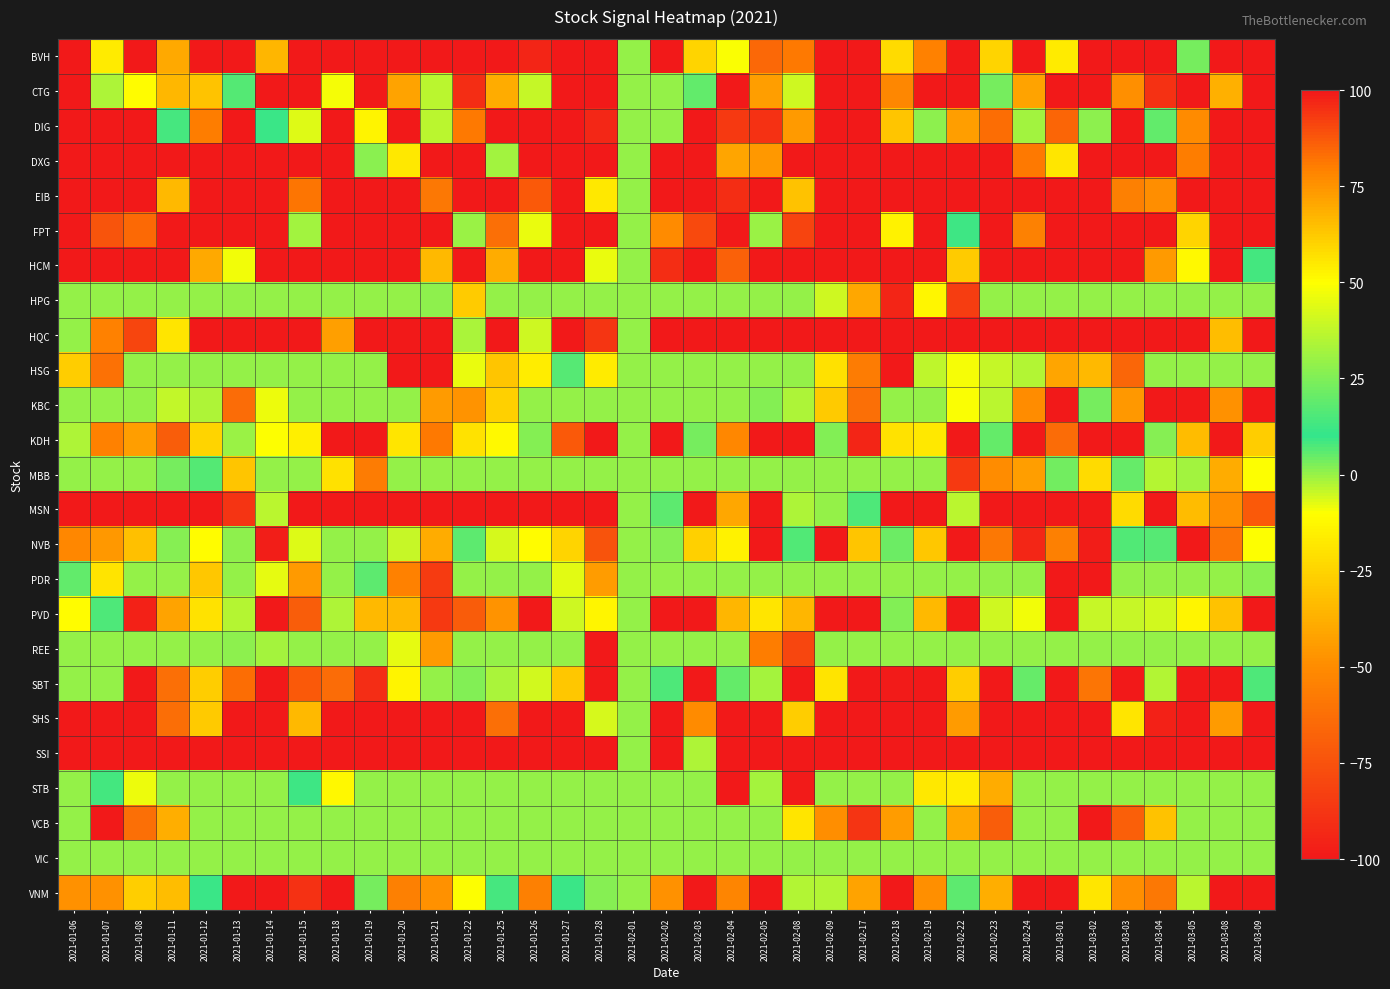

Reading right to left, list all the values displayed in this chart.

BVH: 2021-03-09=100	2021-03-08=100	2021-03-05=23	2021-03-04=100	2021-03-03=100	2021-03-02=100	2021-03-01=54	2021-02-24=100	2021-02-23=60	2021-02-22=100	2021-02-19=79	2021-02-18=58	2021-02-17=100	2021-02-09=100	2021-02-08=81	2021-02-05=-65	2021-02-04=49	2021-02-03=60	2021-02-02=100	2021-02-01=0	2021-01-28=100	2021-01-27=100	2021-01-26=97	2021-01-25=100	2021-01-22=100	2021-01-21=100	2021-01-20=100	2021-01-19=100	2021-01-18=100	2021-01-15=100	2021-01-14=67	2021-01-13=100	2021-01-12=100	2021-01-11=70	2021-01-08=100	2021-01-07=54	2021-01-06=100
CTG: 2021-03-09=100	2021-03-08=-37	2021-03-05=100	2021-03-04=95	2021-03-03=-49	2021-03-02=100	2021-03-01=-100	2021-02-24=-42	2021-02-23=23	2021-02-22=100	2021-02-19=100	2021-02-18=-52	2021-02-17=100	2021-02-09=100	2021-02-08=40	2021-02-05=-43	2021-02-04=100	2021-02-03=19	2021-02-02=0	2021-02-01=0	2021-01-28=-100	2021-01-27=100	2021-01-26=-4	2021-01-25=69	2021-01-22=96	2021-01-21=36	2021-01-20=-42	2021-01-19=100	2021-01-18=-9	2021-01-15=100	2021-01-14=100	2021-01-13=7	2021-01-12=64	2021-01-11=-35	2021-01-08=50	2021-01-07=-2	2021-01-06=100
DIG: 2021-03-09=100	2021-03-08=100	2021-03-05=77	2021-03-04=19	2021-03-03=100	2021-03-02=1	2021-03-01=85	2021-02-24=32	2021-02-23=83	2021-02-22=-43	2021-02-19=1	2021-02-18=-30	2021-02-17=100	2021-02-09=-100	2021-02-08=-45	2021-02-05=95	2021-02-04=93	2021-02-03=100	2021-02-02=0	2021-02-01=0	2021-01-28=-93	2021-01-27=100	2021-01-26=100	2021-01-25=100	2021-01-22=81	2021-01-21=36	2021-01-20=100	2021-01-19=-14	2021-01-18=100	2021-01-15=43	2021-01-14=11	2021-01-13=100	2021-01-12=80	2021-01-11=14	2021-01-08=100	2021-01-07=-100	2021-01-06=100
DXG: 2021-03-09=100	2021-03-08=100	2021-03-05=80	2021-03-04=100	2021-03-03=100	2021-03-02=100	2021-03-01=-18	2021-02-24=81	2021-02-23=100	2021-02-22=100	2021-02-19=100	2021-02-18=100	2021-02-17=100	2021-02-09=100	2021-02-08=100	2021-02-05=74	2021-02-04=71	2021-02-03=100	2021-02-02=100	2021-02-01=0	2021-01-28=100	2021-01-27=100	2021-01-26=100	2021-01-25=32	2021-01-22=100	2021-01-21=100	2021-01-20=55	2021-01-19=27	2021-01-18=100	2021-01-15=100	2021-01-14=100	2021-01-13=100	2021-01-12=100	2021-01-11=100	2021-01-08=100	2021-01-07=100	2021-01-06=100
EIB: 2021-03-09=100	2021-03-08=100	2021-03-05=100	2021-03-04=76	2021-03-03=-55	2021-03-02=100	2021-03-01=100	2021-02-24=100	2021-02-23=100	2021-02-22=100	2021-02-19=100	2021-02-18=100	2021-02-17=100	2021-02-09=100	2021-02-08=-31	2021-02-05=100	2021-02-04=96	2021-02-03=100	2021-02-02=100	2021-02-01=0	2021-01-28=55	2021-01-27=100	2021-01-26=87	2021-01-25=100	2021-01-22=100	2021-01-21=-58	2021-01-20=100	2021-01-19=100	2021-01-18=100	2021-01-15=82	2021-01-14=100	2021-01-13=100	2021-01-12=100	2021-01-11=66	2021-01-08=100	2021-01-07=100	2021-01-06=100
FPT: 2021-03-09=100	2021-03-08=100	2021-03-05=-25	2021-03-04=100	2021-03-03=-100	2021-03-02=100	2021-03-01=100	2021-02-24=-54	2021-02-23=100	2021-02-22=12	2021-02-19=100	2021-02-18=53	2021-02-17=100	2021-02-09=100	2021-02-08=-81	2021-02-05=30	2021-02-04=100	2021-02-03=90	2021-02-02=77	2021-02-01=0	2021-01-28=100	2021-01-27=100	2021-01-26=46	2021-01-25=-62	2021-01-22=30	2021-01-21=100	2021-01-20=100	2021-01-19=100	2021-01-18=-100	2021-01-15=32	2021-01-14=100	2021-01-13=100	2021-01-12=100	2021-01-11=100	2021-01-08=84	2021-01-07=-74	2021-01-06=100
HCM: 2021-03-09=8	2021-03-08=100	2021-03-05=51	2021-03-04=-45	2021-03-03=100	2021-03-02=100	2021-03-01=100	2021-02-24=100	2021-02-23=100	2021-02-22=-28	2021-02-19=-100	2021-02-18=100	2021-02-17=100	2021-02-09=100	2021-02-08=100	2021-02-05=100	2021-02-04=-68	2021-02-03=100	2021-02-02=96	2021-02-01=0	2021-01-28=46	2021-01-27=100	2021-01-26=100	2021-01-25=69	2021-01-22=100	2021-01-21=66	2021-01-20=100	2021-01-19=100	2021-01-18=100	2021-01-15=100	2021-01-14=100	2021-01-13=47	2021-01-12=70	2021-01-11=100	2021-01-08=100	2021-01-07=100	2021-01-06=100
HPG: 2021-03-09=0	2021-03-08=0	2021-03-05=0	2021-03-04=0	2021-03-03=0	2021-03-02=0	2021-03-01=0	2021-02-24=0	2021-02-23=0	2021-02-22=-84	2021-02-19=-13	2021-02-18=97	2021-02-17=-40	2021-02-09=40	2021-02-08=0	2021-02-05=0	2021-02-04=0	2021-02-03=0	2021-02-02=0	2021-02-01=0	2021-01-28=0	2021-01-27=0	2021-01-26=0	2021-01-25=0	2021-01-22=-28	2021-01-21=28	2021-01-20=0	2021-01-19=0	2021-01-18=0	2021-01-15=0	2021-01-14=0	2021-01-13=0	2021-01-12=0	2021-01-11=0	2021-01-08=0	2021-01-07=0	2021-01-06=0
HQC: 2021-03-09=100	2021-03-08=65	2021-03-05=100	2021-03-04=100	2021-03-03=100	2021-03-02=100	2021-03-01=100	2021-02-24=100	2021-02-23=100	2021-02-22=100	2021-02-19=100	2021-02-18=100	2021-02-17=100	2021-02-09=100	2021-02-08=100	2021-02-05=100	2021-02-04=100	2021-02-03=100	2021-02-02=100	2021-02-01=0	2021-01-28=94	2021-01-27=100	2021-01-26=-5	2021-01-25=100	2021-01-22=33	2021-01-21=100	2021-01-20=100	2021-01-19=100	2021-01-18=72	2021-01-15=100	2021-01-14=100	2021-01-13=100	2021-01-12=100	2021-01-11=56	2021-01-08=91	2021-01-07=79	2021-01-06=0
HSG: 2021-03-09=0	2021-03-08=0	2021-03-05=0	2021-03-04=0	2021-03-03=-66	2021-03-02=66	2021-03-01=-41	2021-02-24=35	2021-02-23=-4	2021-02-22=48	2021-02-19=37	2021-02-18=100	2021-02-17=-57	2021-02-09=57	2021-02-08=0	2021-02-05=0	2021-02-04=0	2021-02-03=0	2021-02-02=0	2021-02-01=0	2021-01-28=-17	2021-01-27=17	2021-01-26=-16	2021-01-25=-30	2021-01-22=46	2021-01-21=-100	2021-01-20=100	2021-01-19=0	2021-01-18=0	2021-01-15=0	2021-01-14=0	2021-01-13=0	2021-01-12=0	2021-01-11=0	2021-01-08=0	2021-01-07=-61	2021-01-06=61
KBC: 2021-03-09=-100	2021-03-08=-48	2021-03-05=100	2021-03-04=-100	2021-03-03=74	2021-03-02=23	2021-03-01=100	2021-02-24=-50	2021-02-23=36	2021-02-22=49	2021-02-19=0	2021-02-18=0	2021-02-17=-62	2021-02-09=62	2021-02-08=-2	2021-02-05=2	2021-02-04=0	2021-02-03=0	2021-02-02=0	2021-02-01=0	2021-01-28=0	2021-01-27=0	2021-01-26=0	2021-01-25=-26	2021-01-22=-47	2021-01-21=73	2021-01-20=0	2021-01-19=0	2021-01-18=0	2021-01-15=0	2021-01-14=-8	2021-01-13=-64	2021-01-12=34	2021-01-11=38	2021-01-08=0	2021-01-07=0	2021-01-06=0
KDH: 2021-03-09=61	2021-03-08=100	2021-03-05=-33	2021-03-04=26	2021-03-03=100	2021-03-02=100	2021-03-01=-64	2021-02-24=100	2021-02-23=5	2021-02-22=100	2021-02-19=55	2021-02-18=-20	2021-02-17=97	2021-02-09=25	2021-02-08=100	2021-02-05=100	2021-02-04=78	2021-02-03=23	2021-02-02=100	2021-02-01=0	2021-01-28=100	2021-01-27=87	2021-01-26=2	2021-01-25=51	2021-01-22=-20	2021-01-21=81	2021-01-20=56	2021-01-19=100	2021-01-18=100	2021-01-15=-15	2021-01-14=-10	2021-01-13=30	2021-01-12=60	2021-01-11=-70	2021-01-08=-43	2021-01-07=79	2021-01-06=34
MBB: 2021-03-09=-10	2021-03-08=-39	2021-03-05=32	2021-03-04=-3	2021-03-03=20	2021-03-02=-22	2021-03-01=22	2021-02-24=-43	2021-02-23=-50	2021-02-22=93	2021-02-19=0	2021-02-18=0	2021-02-17=0	2021-02-09=0	2021-02-08=0	2021-02-05=0	2021-02-04=0	2021-02-03=0	2021-02-02=0	2021-02-01=0	2021-01-28=0	2021-01-27=0	2021-01-26=0	2021-01-25=0	2021-01-22=0	2021-01-21=0	2021-01-20=0	2021-01-19=-57	2021-01-18=57	2021-01-15=0	2021-01-14=0	2021-01-13=-30	2021-01-12=7	2021-01-11=23	2021-01-08=0	2021-01-07=0	2021-01-06=0
MSN: 2021-03-09=87	2021-03-08=76	2021-03-05=-33	2021-03-04=100	2021-03-03=58	2021-03-02=100	2021-03-01=100	2021-02-24=100	2021-02-23=100	2021-02-22=36	2021-02-19=100	2021-02-18=100	2021-02-17=15	2021-02-09=0	2021-02-08=-2	2021-02-05=100	2021-02-04=-40	2021-02-03=100	2021-02-02=6	2021-02-01=0	2021-01-28=100	2021-01-27=100	2021-01-26=100	2021-01-25=100	2021-01-22=100	2021-01-21=100	2021-01-20=100	2021-01-19=100	2021-01-18=-100	2021-01-15=100	2021-01-14=36	2021-01-13=-88	2021-01-12=100	2021-01-11=100	2021-01-08=100	2021-01-07=100	2021-01-06=100
NVB: 2021-03-09=-10	2021-03-08=-60	2021-03-05=100	2021-03-04=17	2021-03-03=16	2021-03-02=99	2021-03-01=-55	2021-02-24=-94	2021-02-23=-58	2021-02-22=100	2021-02-19=63	2021-02-18=4	2021-02-17=-30	2021-02-09=100	2021-02-08=16	2021-02-05=100	2021-02-04=53	2021-02-03=-26	2021-02-02=26	2021-02-01=0	2021-01-28=-75	2021-01-27=60	2021-01-26=50	2021-01-25=-6	2021-01-22=6	2021-01-21=-39	2021-01-20=39	2021-01-19=0	2021-01-18=0	2021-01-15=-7	2021-01-14=-97	2021-01-13=28	2021-01-12=50	2021-01-11=26	2021-01-08=-32	2021-01-07=-46	2021-01-06=78
PDR: 2021-03-09=27	2021-03-08=0	2021-03-05=0	2021-03-04=0	2021-03-03=0	2021-03-02=-100	2021-03-01=100	2021-02-24=0	2021-02-23=0	2021-02-22=0	2021-02-19=0	2021-02-18=0	2021-02-17=0	2021-02-09=0	2021-02-08=0	2021-02-05=0	2021-02-04=0	2021-02-03=0	2021-02-02=0	2021-02-01=0	2021-01-28=-44	2021-01-27=44	2021-01-26=0	2021-01-25=0	2021-01-22=0	2021-01-21=-85	2021-01-20=79	2021-01-19=6	2021-01-18=0	2021-01-15=-45	2021-01-14=45	2021-01-13=0	2021-01-12=-29	2021-01-11=29	2021-01-08=0	2021-01-07=-19	2021-01-06=19
PVD: 2021-03-09=100	2021-03-08=-31	2021-03-05=52	2021-03-04=41	2021-03-03=39	2021-03-02=39	2021-03-01=-100	2021-02-24=47	2021-02-23=40	2021-02-22=100	2021-02-19=-34	2021-02-18=25	2021-02-17=100	2021-02-09=100	2021-02-08=67	2021-02-05=56	2021-02-04=67	2021-02-03=100	2021-02-02=100	2021-02-01=0	2021-01-28=52	2021-01-27=-5	2021-01-26=100	2021-01-25=-47	2021-01-22=-71	2021-01-21=93	2021-01-20=66	2021-01-19=66	2021-01-18=34	2021-01-15=-70	2021-01-14=100	2021-01-13=-3	2021-01-12=-20	2021-01-11=-42	2021-01-08=98	2021-01-07=15	2021-01-06=50
REE: 2021-03-09=0	2021-03-08=0	2021-03-05=0	2021-03-04=0	2021-03-03=0	2021-03-02=0	2021-03-01=0	2021-02-24=0	2021-02-23=0	2021-02-22=0	2021-02-19=0	2021-02-18=0	2021-02-17=0	2021-02-09=0	2021-02-08=-80	2021-02-05=80	2021-02-04=0	2021-02-03=0	2021-02-02=0	2021-02-01=0	2021-01-28=100	2021-01-27=0	2021-01-26=0	2021-01-25=0	2021-01-22=0	2021-01-21=-45	2021-01-20=45	2021-01-19=0	2021-01-18=0	2021-01-15=0	2021-01-14=-1	2021-01-13=1	2021-01-12=0	2021-01-11=0	2021-01-08=0	2021-01-07=0	2021-01-06=0
SBT: 2021-03-09=15	2021-03-08=-100	2021-03-05=100	2021-03-04=35	2021-03-03=100	2021-03-02=-60	2021-03-01=100	2021-02-24=20	2021-02-23=100	2021-02-22=61	2021-02-19=100	2021-02-18=-99	2021-02-17=100	2021-02-09=-19	2021-02-08=-100	2021-02-05=-1	2021-02-04=5	2021-02-03=100	2021-02-02=15	2021-02-01=0	2021-01-28=100	2021-01-27=-29	2021-01-26=41	2021-01-25=33	2021-01-22=25	2021-01-21=0	2021-01-20=-14	2021-01-19=-91	2021-01-18=-64	2021-01-15=87	2021-01-14=-100	2021-01-13=83	2021-01-12=61	2021-01-11=-62	2021-01-08=100	2021-01-07=0	2021-01-06=0
SHS: 2021-03-09=100	2021-03-08=73	2021-03-05=100	2021-03-04=98	2021-03-03=56	2021-03-02=100	2021-03-01=100	2021-02-24=100	2021-02-23=100	2021-02-22=73	2021-02-19=100	2021-02-18=100	2021-02-17=100	2021-02-09=100	2021-02-08=61	2021-02-05=100	2021-02-04=100	2021-02-03=77	2021-02-02=100	2021-02-01=0	2021-01-28=42	2021-01-27=100	2021-01-26=100	2021-01-25=-62	2021-01-22=100	2021-01-21=100	2021-01-20=100	2021-01-19=100	2021-01-18=100	2021-01-15=66	2021-01-14=100	2021-01-13=100	2021-01-12=62	2021-01-11=-63	2021-01-08=100	2021-01-07=100	2021-01-06=100
SSI: 2021-03-09=100	2021-03-08=100	2021-03-05=100	2021-03-04=100	2021-03-03=100	2021-03-02=100	2021-03-01=100	2021-02-24=100	2021-02-23=100	2021-02-22=100	2021-02-19=100	2021-02-18=100	2021-02-17=100	2021-02-09=100	2021-02-08=100	2021-02-05=100	2021-02-04=100	2021-02-03=34	2021-02-02=100	2021-02-01=0	2021-01-28=100	2021-01-27=100	2021-01-26=100	2021-01-25=100	2021-01-22=100	2021-01-21=100	2021-01-20=100	2021-01-19=100	2021-01-18=100	2021-01-15=100	2021-01-14=100	2021-01-13=100	2021-01-12=100	2021-01-11=100	2021-01-08=100	2021-01-07=100	2021-01-06=100
STB: 2021-03-09=0	2021-03-08=0	2021-03-05=0	2021-03-04=0	2021-03-03=0	2021-03-02=0	2021-03-01=0	2021-02-24=0	2021-02-23=-39	2021-02-22=-16	2021-02-19=55	2021-02-18=0	2021-02-17=0	2021-02-09=0	2021-02-08=-99	2021-02-05=-1	2021-02-04=100	2021-02-03=0	2021-02-02=0	2021-02-01=0	2021-01-28=0	2021-01-27=0	2021-01-26=0	2021-01-25=0	2021-01-22=0	2021-01-21=0	2021-01-20=0	2021-01-19=0	2021-01-18=-12	2021-01-15=12	2021-01-14=0	2021-01-13=0	2021-01-12=0	2021-01-11=0	2021-01-08=-8	2021-01-07=8	2021-01-06=0
VCB: 2021-03-09=0	2021-03-08=0	2021-03-05=0	2021-03-04=-31	2021-03-03=-69	2021-03-02=100	2021-03-01=0	2021-02-24=0	2021-02-23=-70	2021-02-22=70	2021-02-19=0	2021-02-18=-44	2021-02-17=-88	2021-02-09=76	2021-02-08=56	2021-02-05=0	2021-02-04=0	2021-02-03=0	2021-02-02=0	2021-02-01=0	2021-01-28=0	2021-01-27=0	2021-01-26=0	2021-01-25=0	2021-01-22=0	2021-01-21=0	2021-01-20=0	2021-01-19=0	2021-01-18=0	2021-01-15=0	2021-01-14=0	2021-01-13=0	2021-01-12=0	2021-01-11=-38	2021-01-08=-62	2021-01-07=100	2021-01-06=0
VIC: 2021-03-09=0	2021-03-08=0	2021-03-05=0	2021-03-04=0	2021-03-03=0	2021-03-02=0	2021-03-01=0	2021-02-24=0	2021-02-23=0	2021-02-22=0	2021-02-19=0	2021-02-18=0	2021-02-17=0	2021-02-09=0	2021-02-08=0	2021-02-05=0	2021-02-04=0	2021-02-03=0	2021-02-02=0	2021-02-01=0	2021-01-28=0	2021-01-27=0	2021-01-26=0	2021-01-25=0	2021-01-22=0	2021-01-21=0	2021-01-20=0	2021-01-19=0	2021-01-18=0	2021-01-15=0	2021-01-14=0	2021-01-13=0	2021-01-12=0	2021-01-11=0	2021-01-08=0	2021-01-07=0	2021-01-06=0
VNM: 2021-03-09=100	2021-03-08=-100	2021-03-05=36	2021-03-04=-58	2021-03-03=76	2021-03-02=-18	2021-03-01=100	2021-02-24=100	2021-02-23=-38	2021-02-22=6	2021-02-19=-49	2021-02-18=-100	2021-02-17=-42	2021-02-09=35	2021-02-08=35	2021-02-05=100	2021-02-04=-53	2021-02-03=100	2021-02-02=75	2021-02-01=0	2021-01-28=26	2021-01-27=11	2021-01-26=-55	2021-01-25=14	2021-01-22=-10	2021-01-21=-48	2021-01-20=-55	2021-01-19=23	2021-01-18=100	2021-01-15=95	2021-01-14=100	2021-01-13=100	2021-01-12=11	2021-01-11=65	2021-01-08=-27	2021-01-07=-48	2021-01-06=75